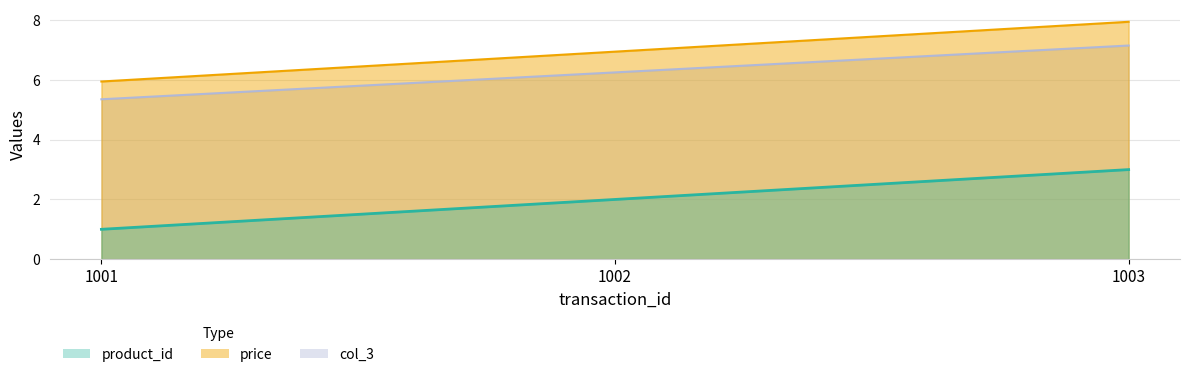

Which series changed the most between 1001 and 1002?

price